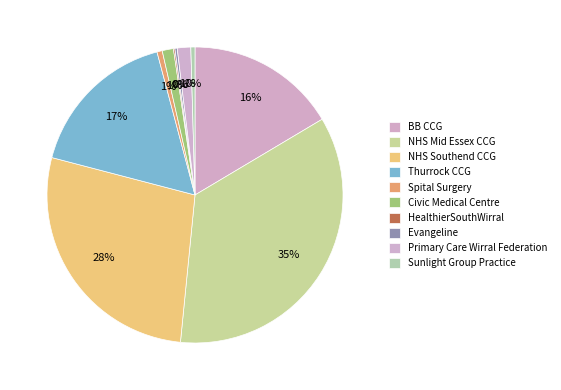

Rank the categories by value from lowest to highest.

HealthierSouthWirral, Evangeline, Sunlight Group Practice, Spital Surgery, Civic Medical Centre, Primary Care Wirral Federation, BB CCG, Thurrock CCG, NHS Southend CCG, NHS Mid Essex CCG